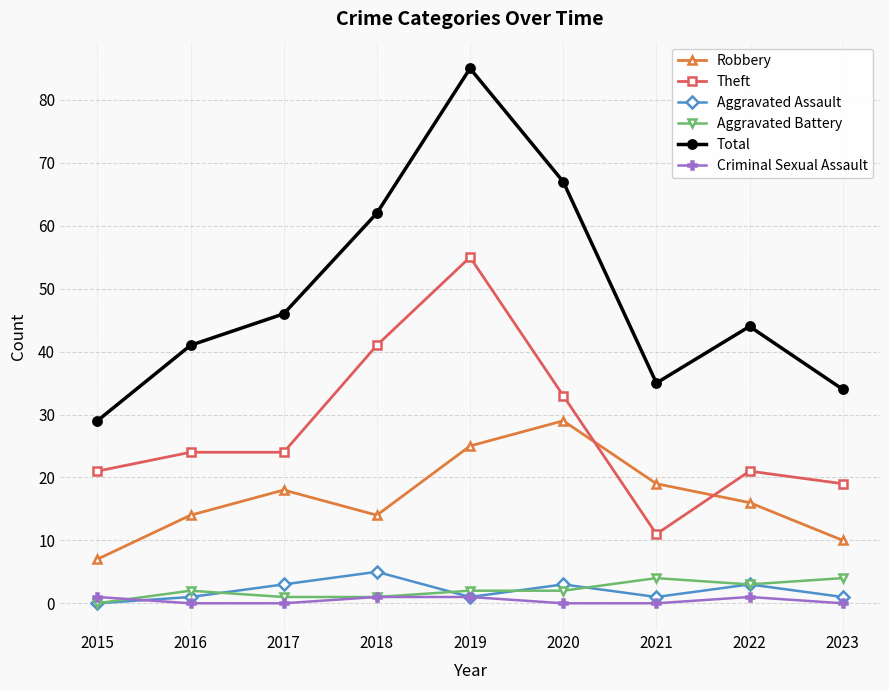

Is it true that Criminal Sexual Assault equals 1 at 2015?

True